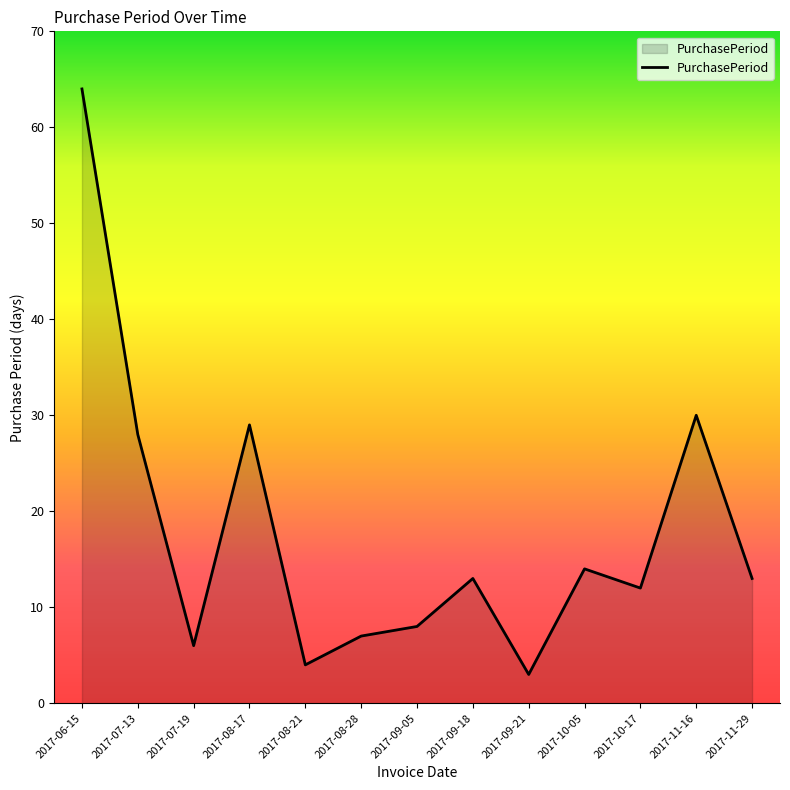

Where does the data first go above 13?

2017-06-15